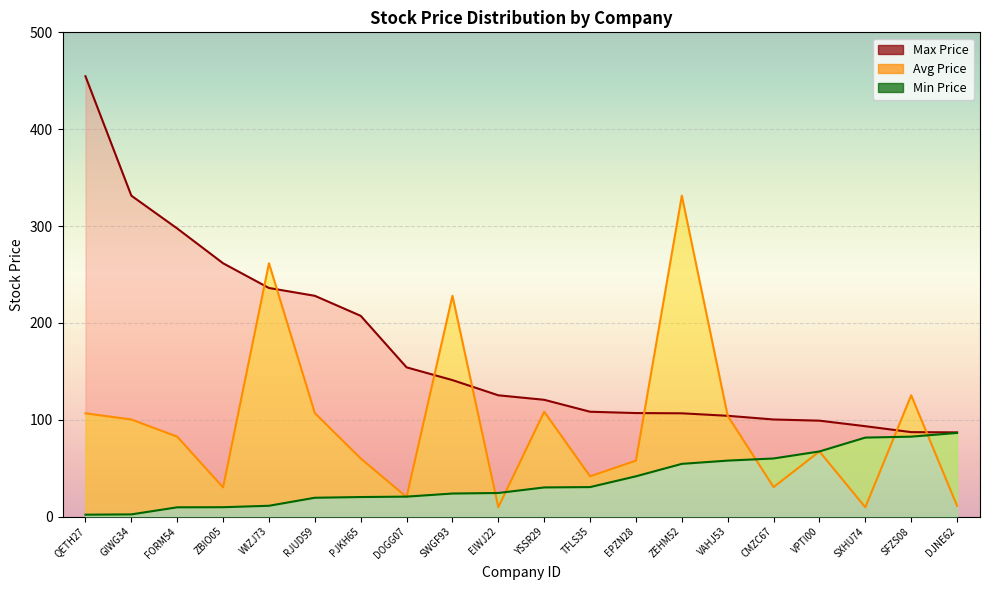

True or false: Max Price and Min Price cross at least once.

False